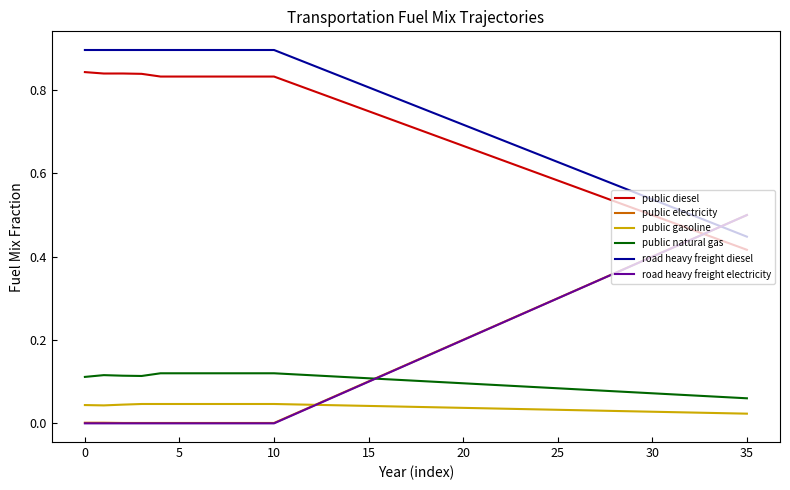

True or false: public gasoline and public diesel intersect in this chart.

False